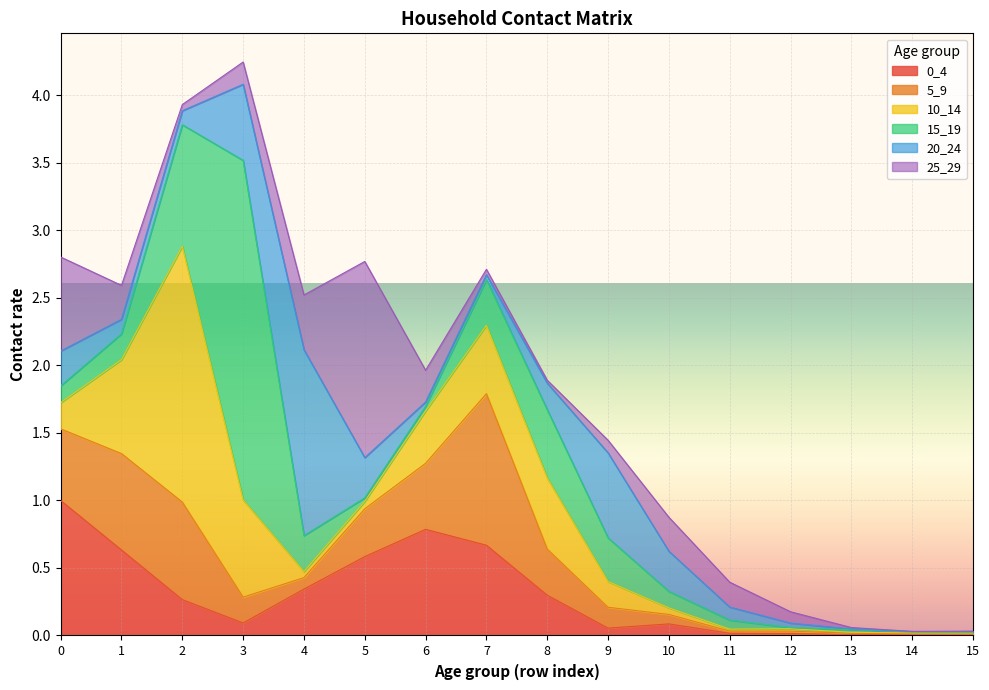

What is the greatest value displayed?

2.5